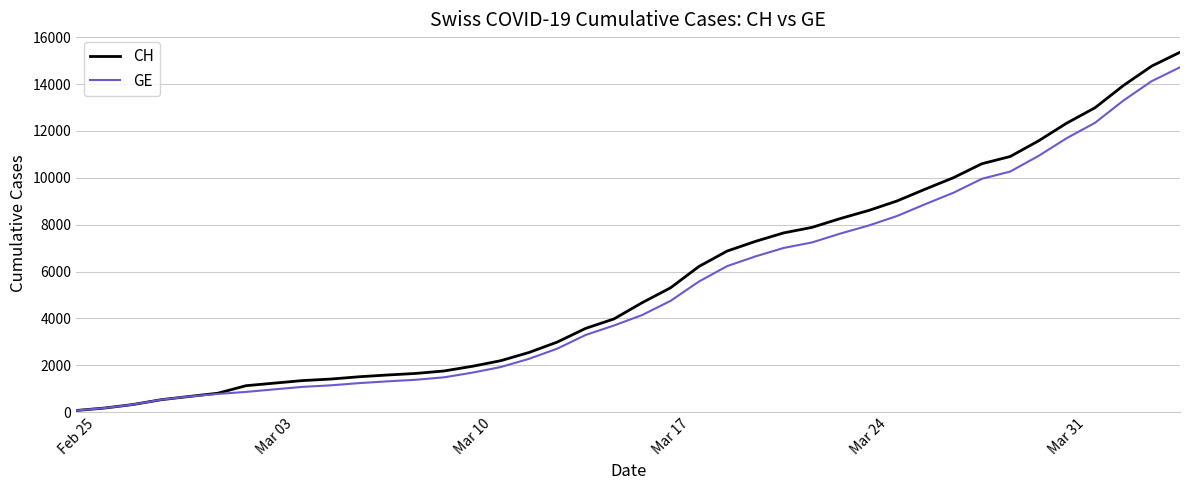

Reading left to right, extract all data points from this chart.

CH: 72	177	325	532	672	808	1130	1240	1349	1414	1512	1587	1654	1759	1959	2197	2548	2993	3576	3979	4674	5307	6215	6875	7289	7651	7886	8264	8607	9012	9518	10008	10601	10910	11576	12336	12992	13939	14768	15359
GE: 72	177	325	532	672	778	865	974	1081	1146	1241	1316	1383	1488	1688	1926	2277	2712	3295	3698	4147	4750	5573	6233	6647	7009	7244	7622	7965	8370	8876	9366	9959	10268	10934	11694	12350	13297	14126	14717